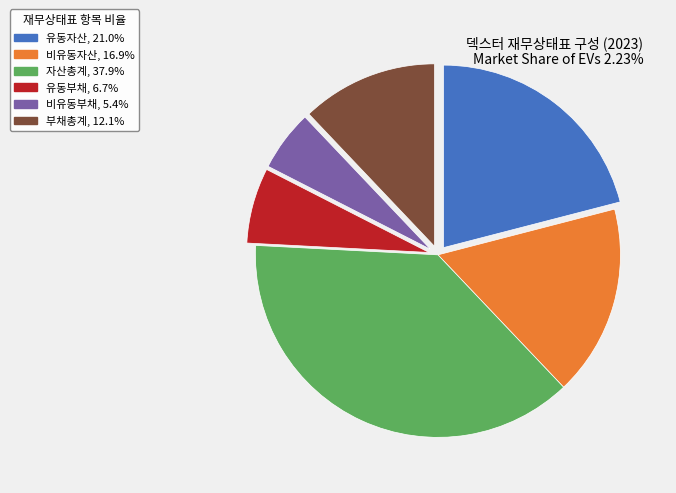

Approximately how many times larger is the value at 유동부채 compared to 비유동자산?

0.4